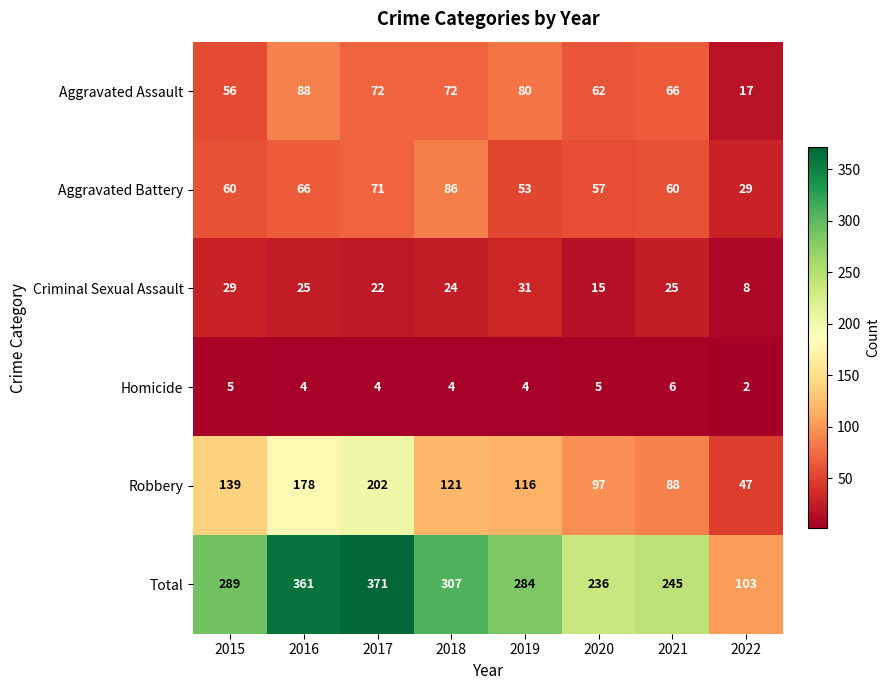

Is the value of Homicide at 2015 greater than the value of Robbery at 2021?

No